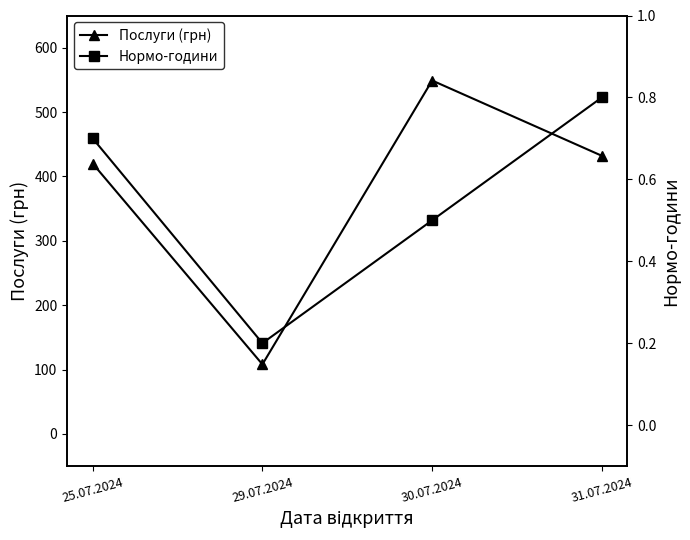

True or false: Послуги (грн) and Нормо-години intersect in this chart.

False